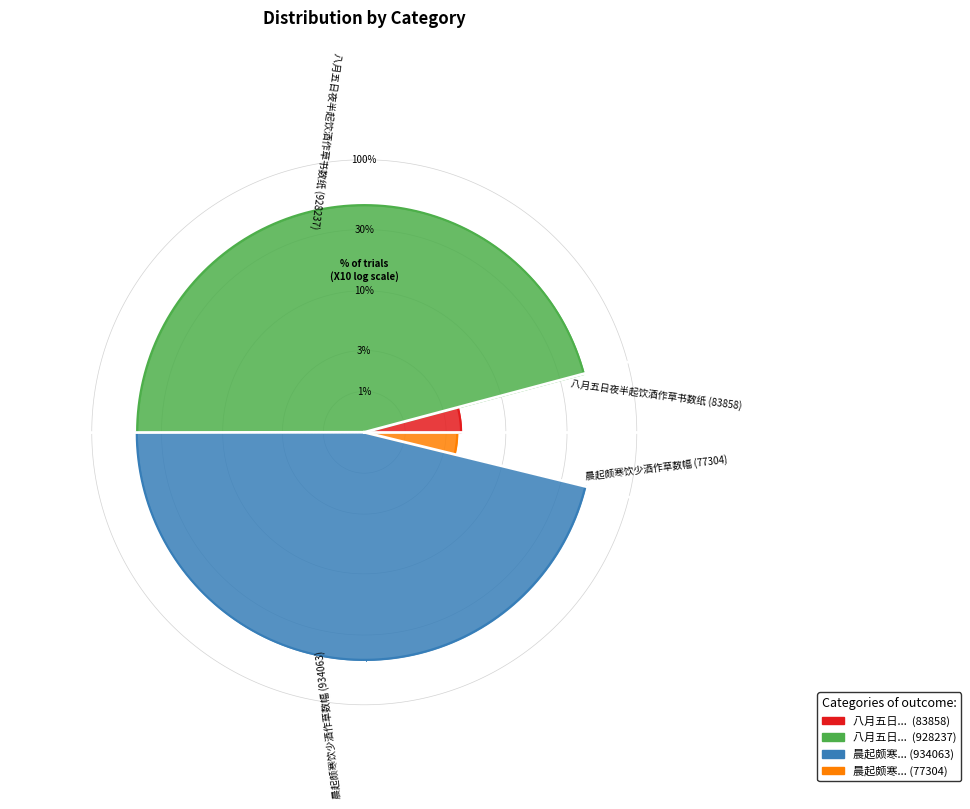

Combined, what portion of the pie is 晨起颇寒饮少酒作草数幅 (934063) and 晨起颇寒饮少酒作草数幅 (77304)?

50.0%